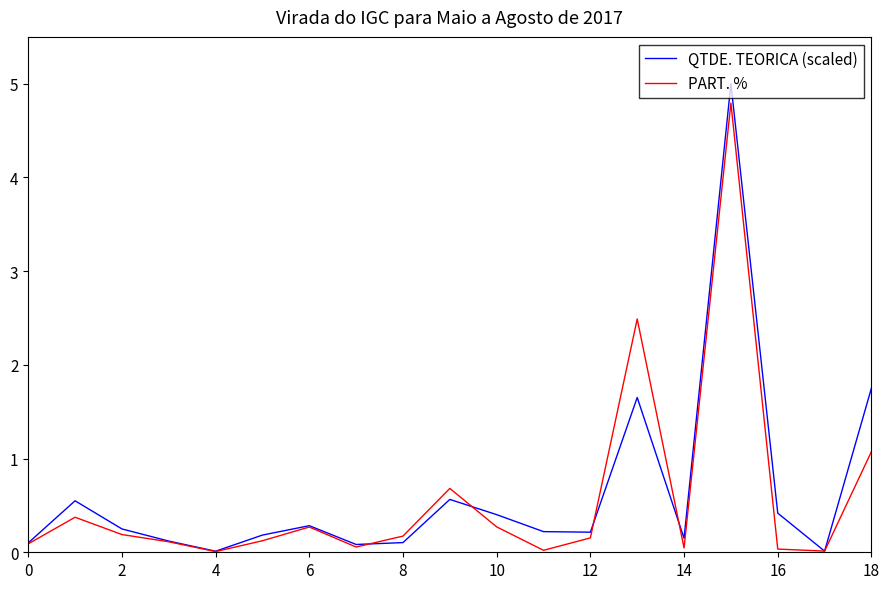

List the series in order of their overall mean, lowest first.

PART. %, QTDE. TEORICA (scaled)